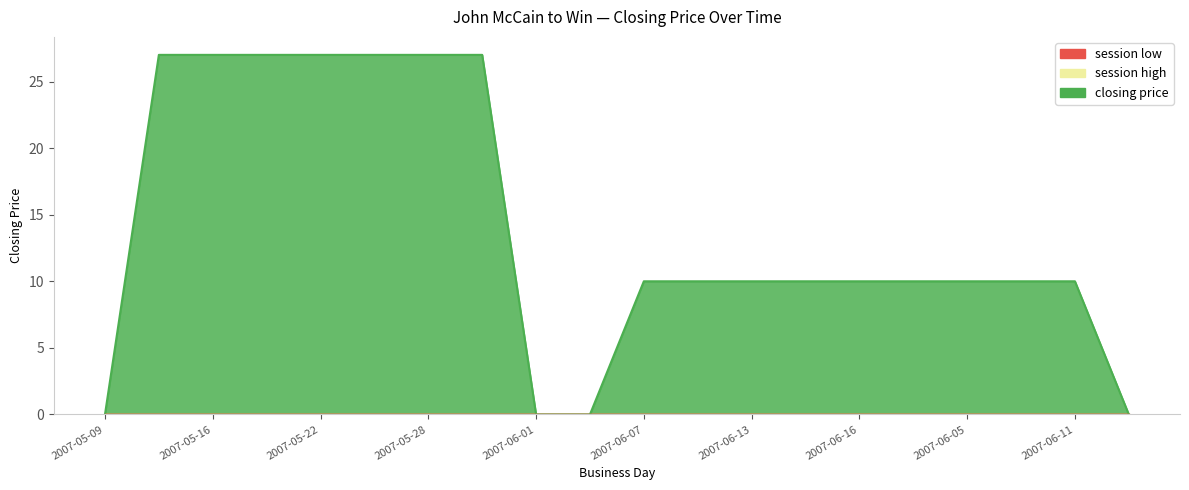

What are all the series names shown in the legend?

closing price, session high, session low